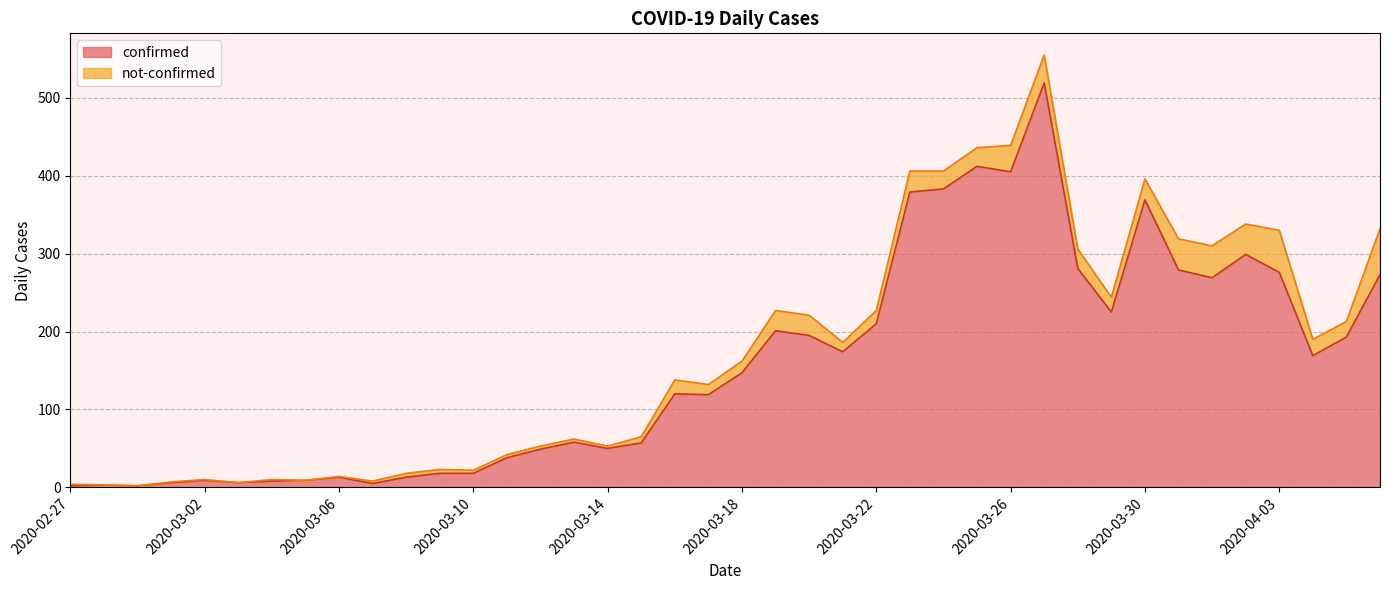

Approximately how many times larger is the value at 2020-04-01 compared to 2020-03-30?

0.7